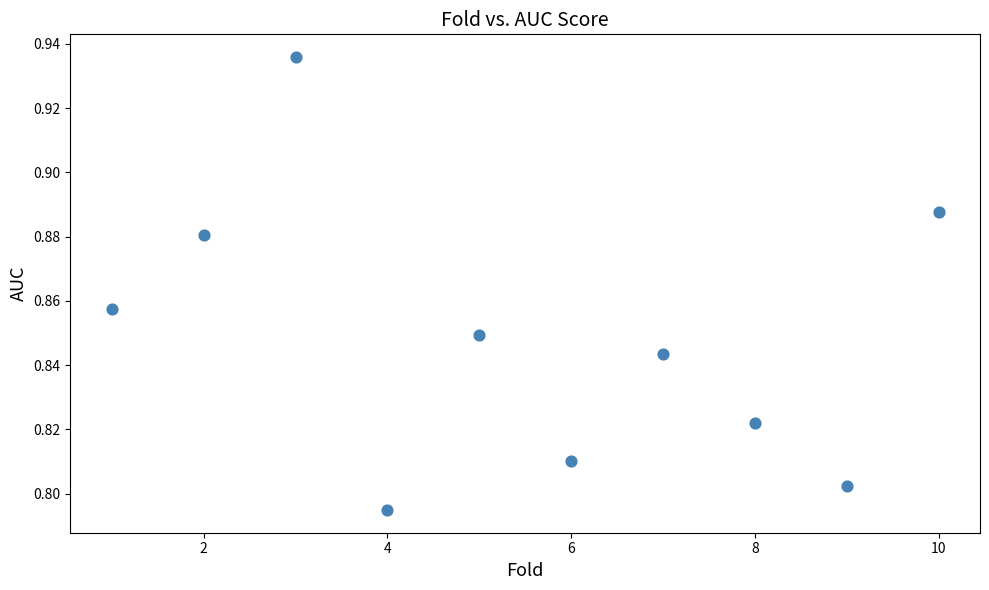

What is the average X value?

5.5